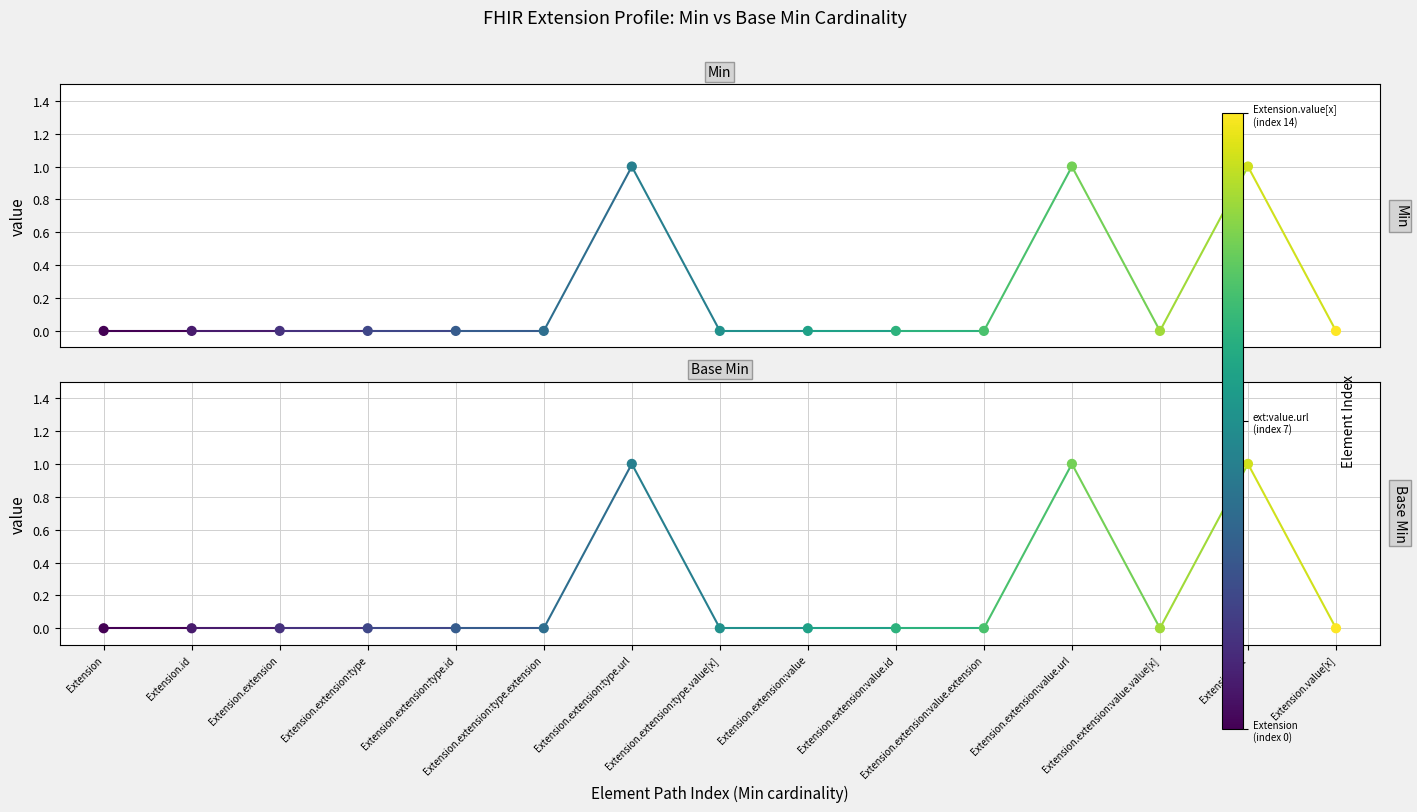

What are all the series names shown in the legend?

Min, Base Min